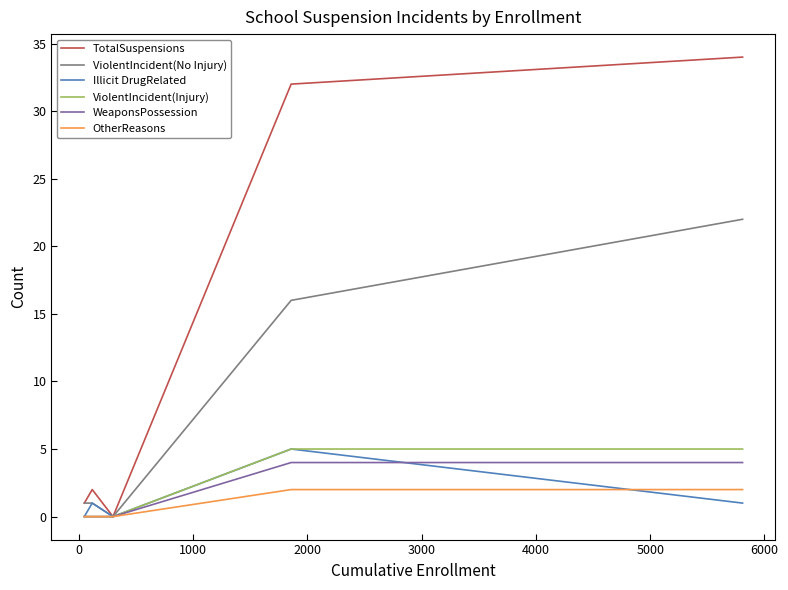

Which series has the widest spread of values?

TotalSuspensions